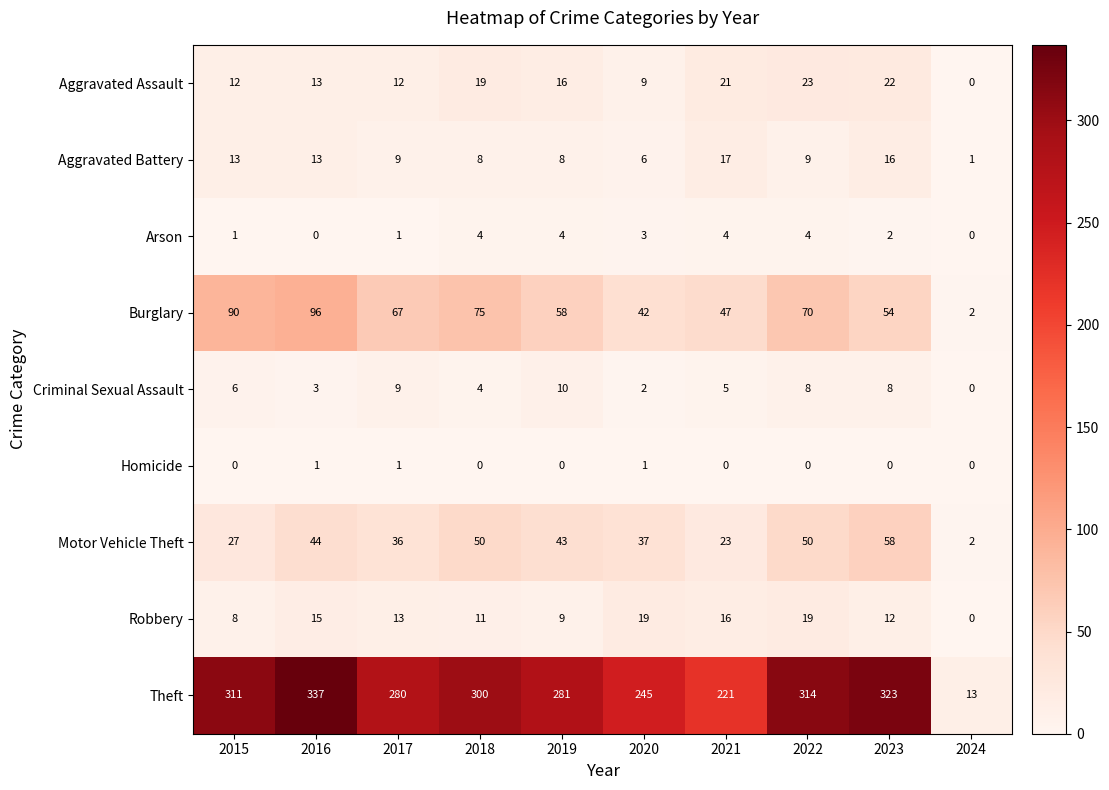

True or false: Motor Vehicle Theft has a value of 38 at 2021.

False